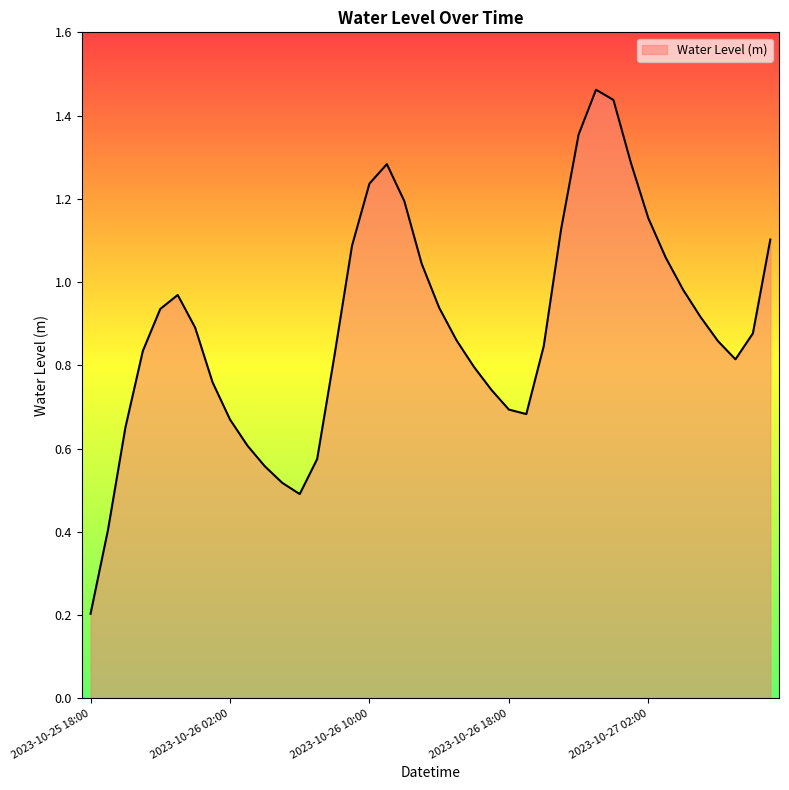

Does the chart display data point markers on the line(s)?

No